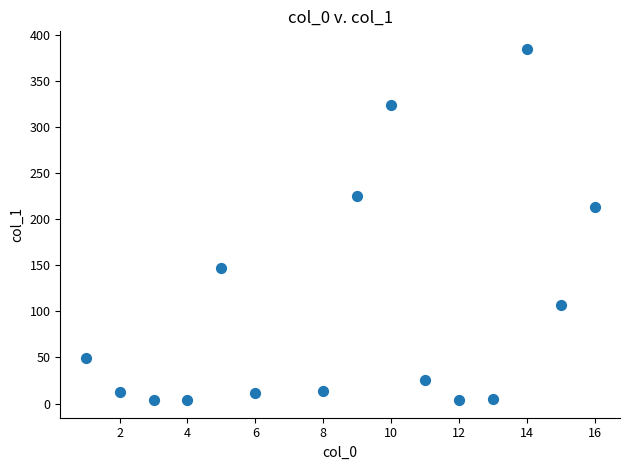

What is the range of X values (max minus min)?

15.0